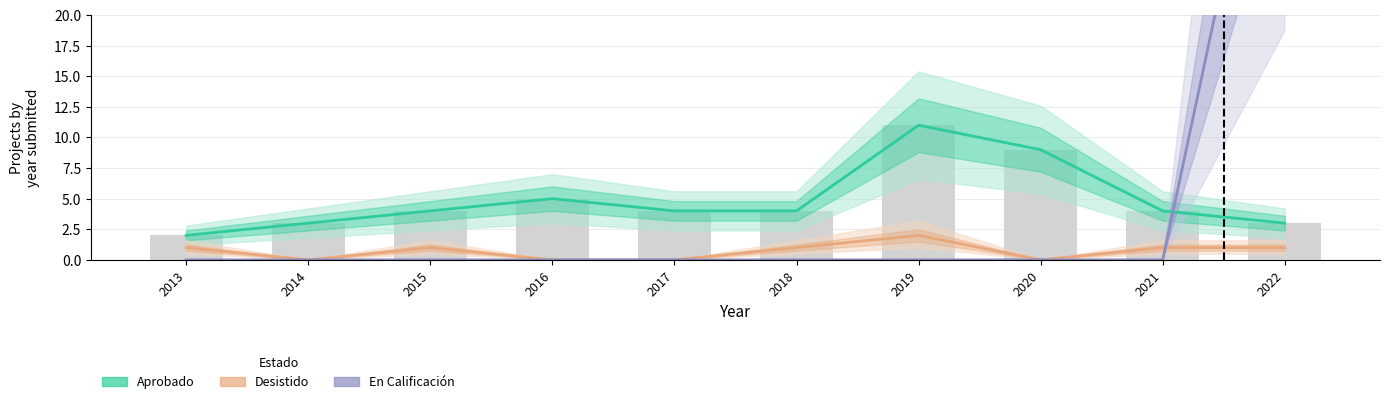

Is the value of En Calificación at 2013 greater than the value of Desistido at 2021?

No